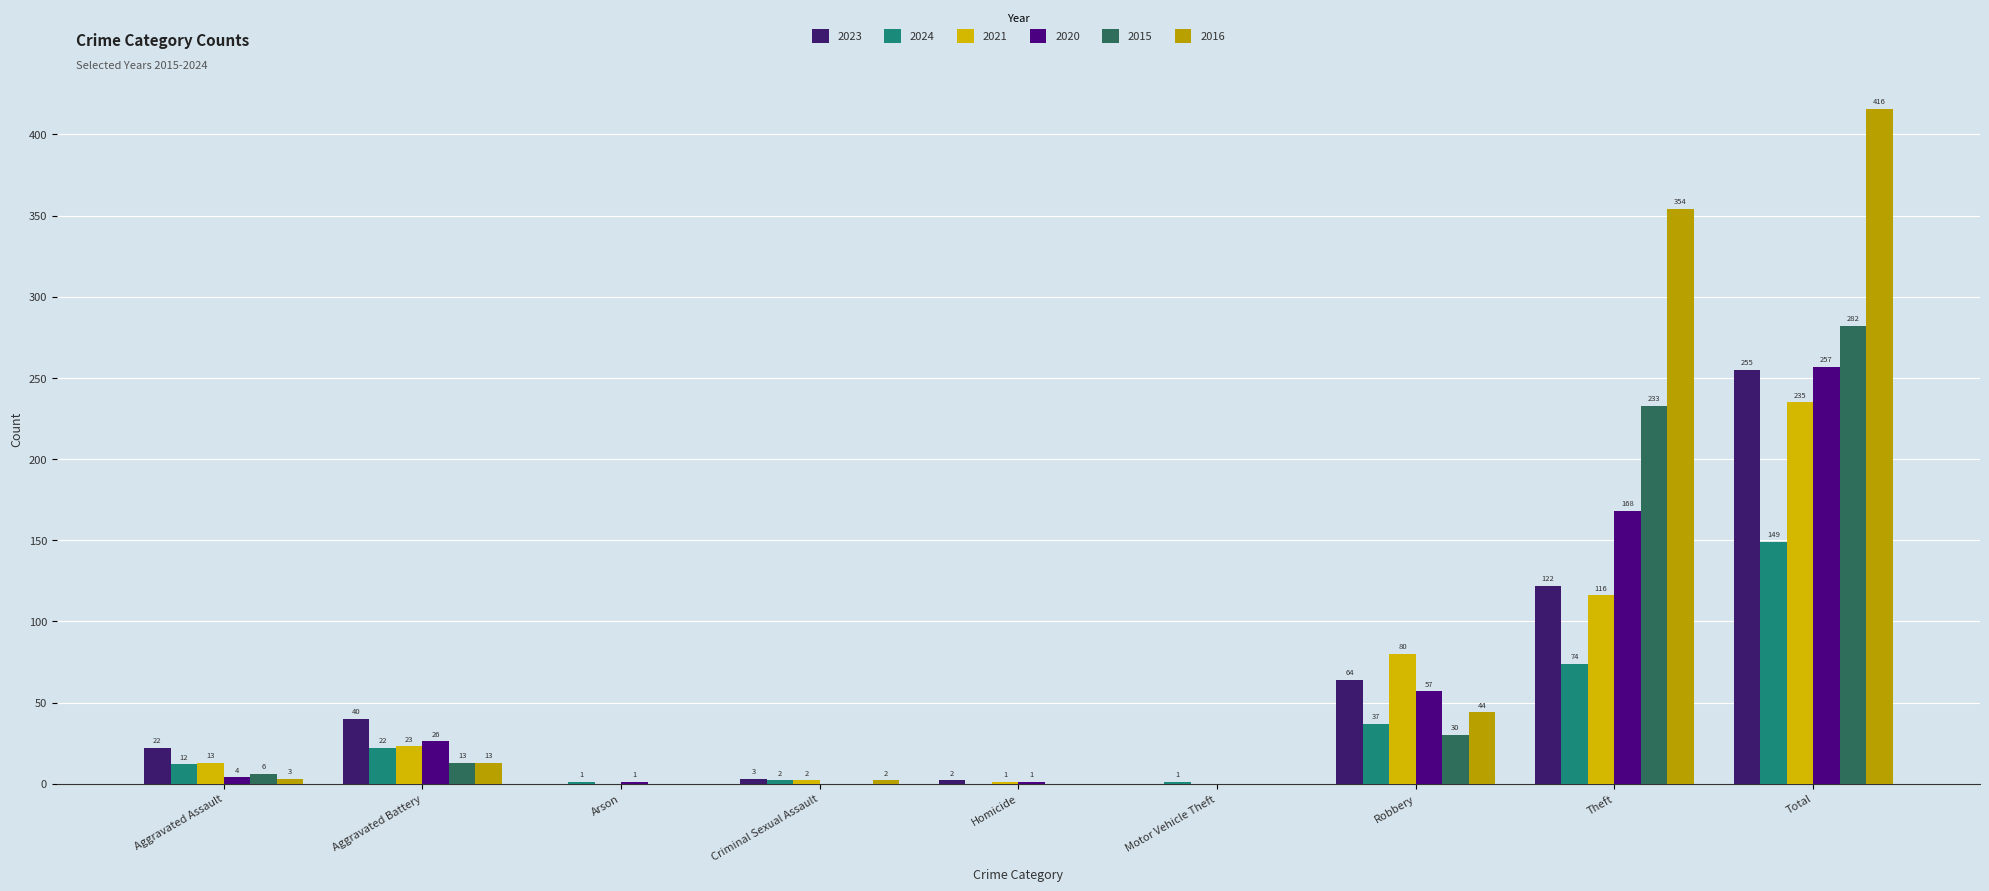

What is the difference between the highest and lowest values at Motor Vehicle Theft?

1